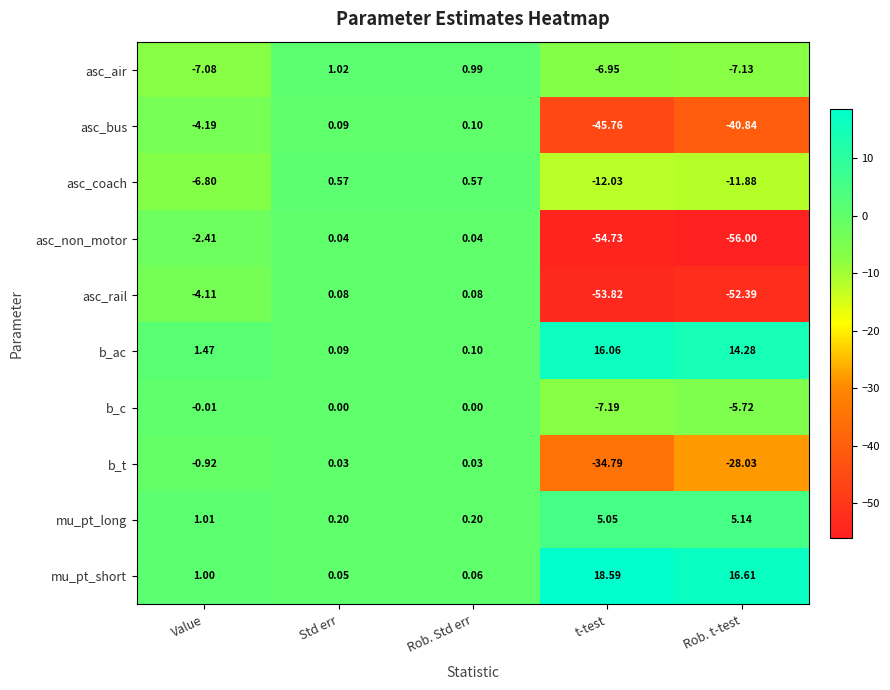

At which label does asc_rail first exceed -4?

Std err